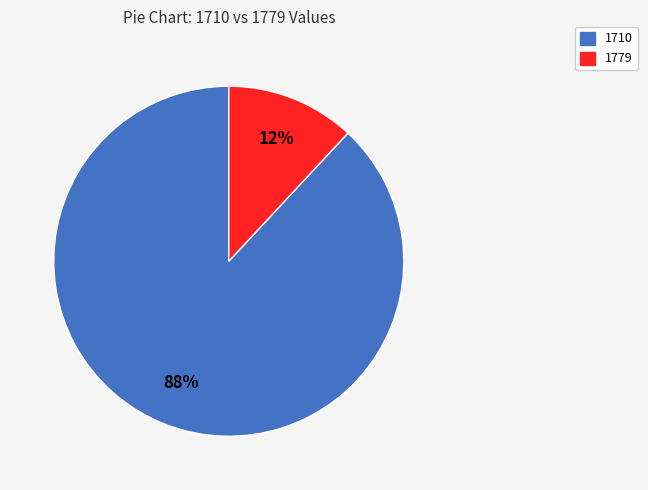

Does 1779 represent more than half of the total?

No